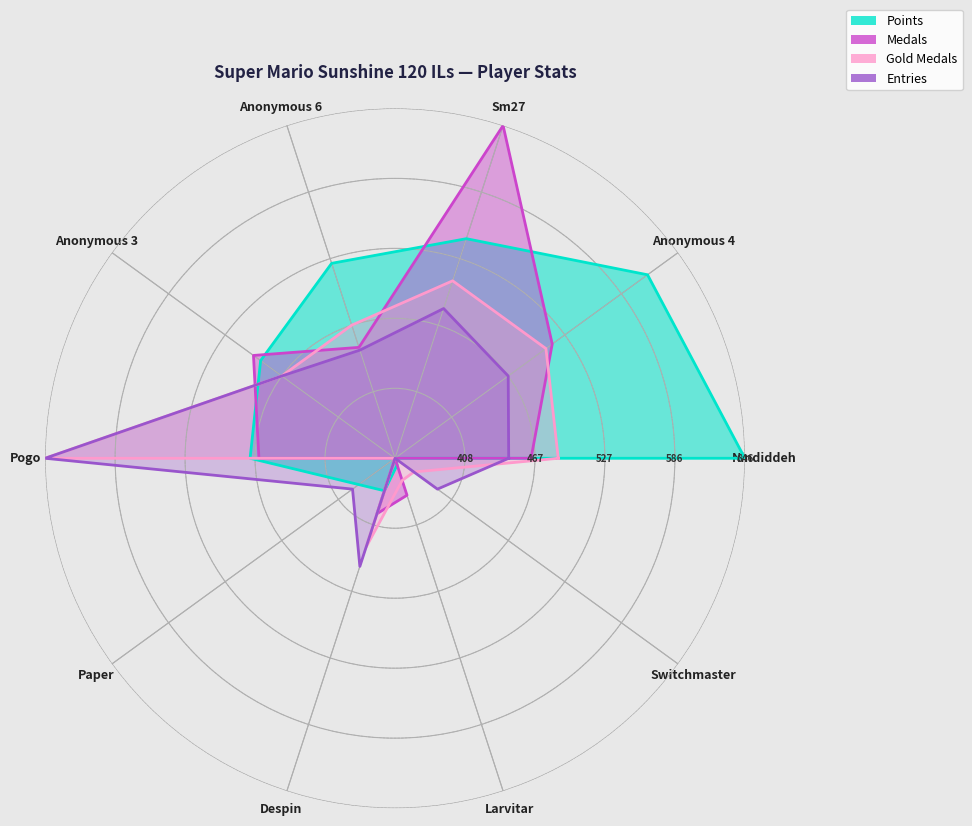

Reading left to right, list all the values displayed in this chart.

Points: 1.0	0.9	0.7	0.6	0.5	0.4	0.1	0.1	0.0	0.0	1.0
Medals: 0.4	0.6	1.0	0.3	0.5	0.4	0.0	0.2	0.1	0.0	0.4
Gold Medals: 0.5	0.5	0.5	0.4	0.4	1.0	0.0	0.3	0.1	0.1	0.5
Entries: 0.3	0.4	0.5	0.3	0.4	1.0	0.1	0.3	0.0	0.1	0.3